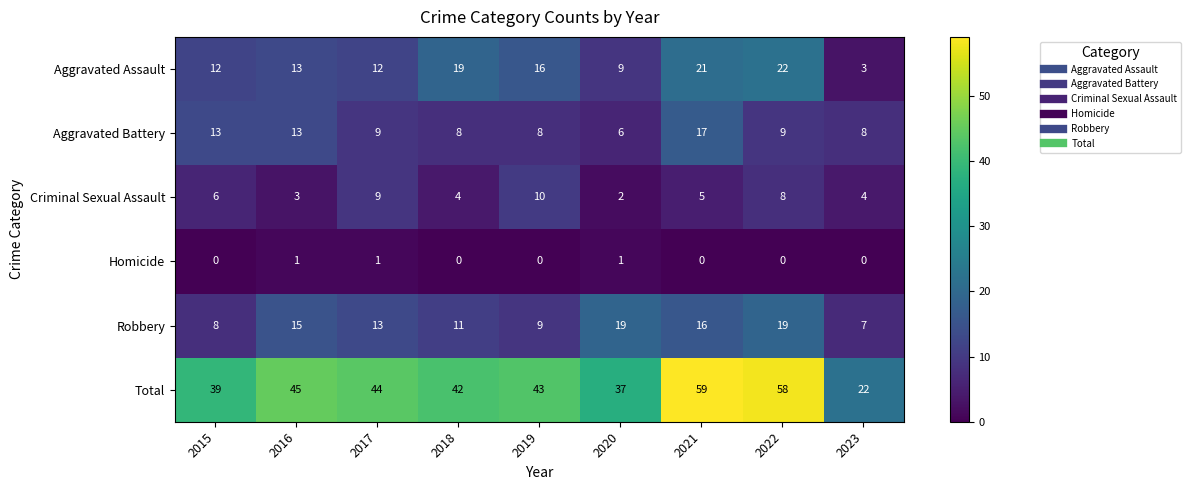

Is the value of Total at 2022 greater than the value of Homicide at 2019?

Yes